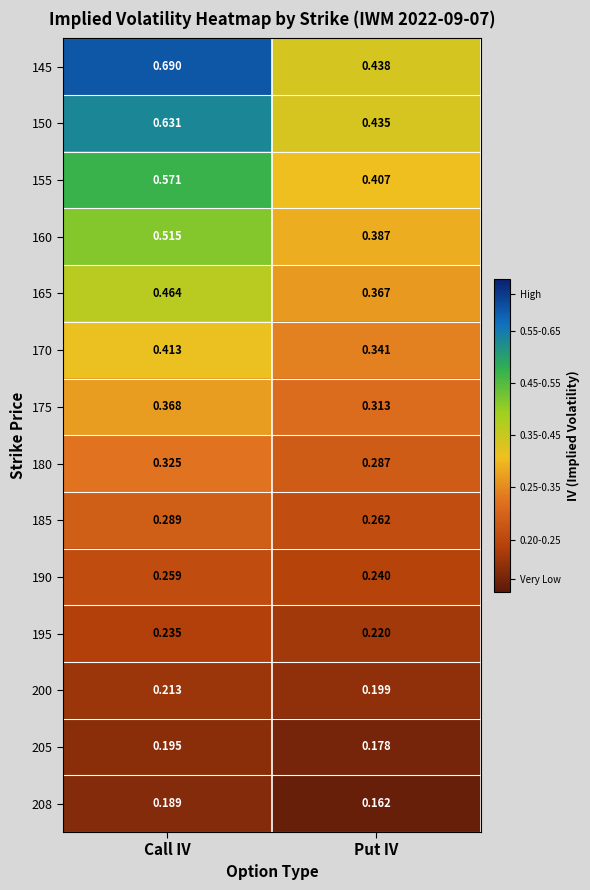

List the labels in order of 145 value, largest first.

Call IV, Put IV